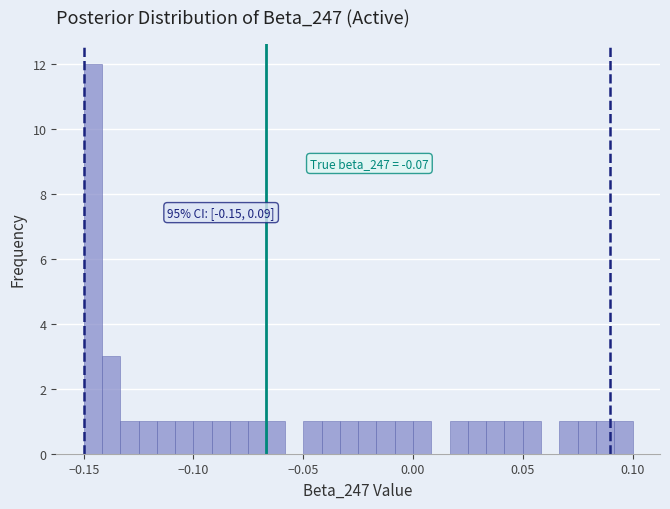

Around what value on the x-axis is the tallest bar? Give the approximate position of its centre, as read against the axis.

-0.145